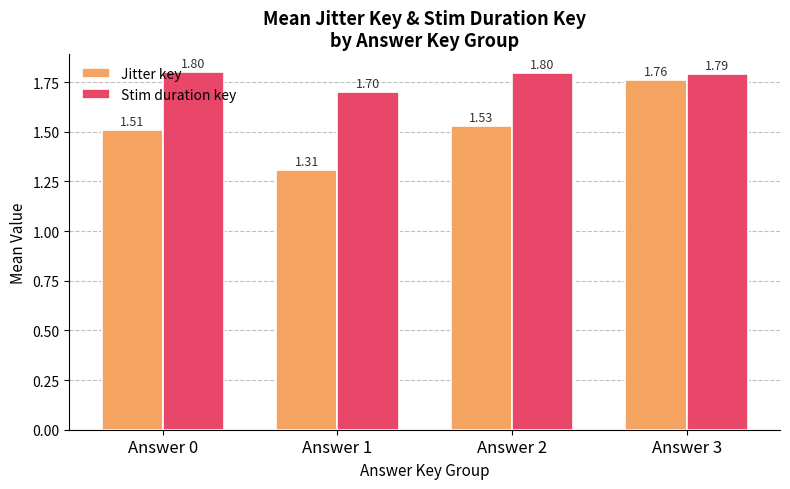

Rank the categories by Jitter key value from lowest to highest.

Answer 1, Answer 0, Answer 2, Answer 3